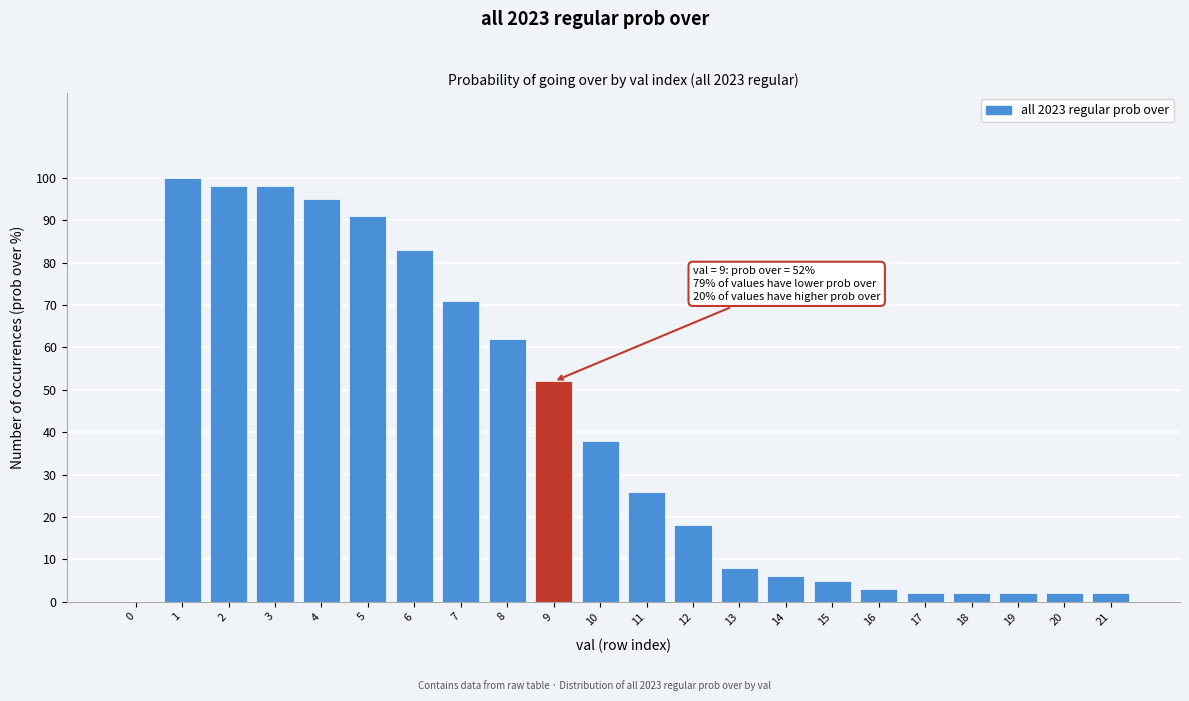

Reading right to left, transcribe all the data shown in this chart.

21=2	20=2	19=2	18=2	17=2	16=3	15=5	14=6	13=8	12=18	11=26	10=38	9=52	8=62	7=71	6=83	5=91	4=95	3=98	2=98	1=100	0=0